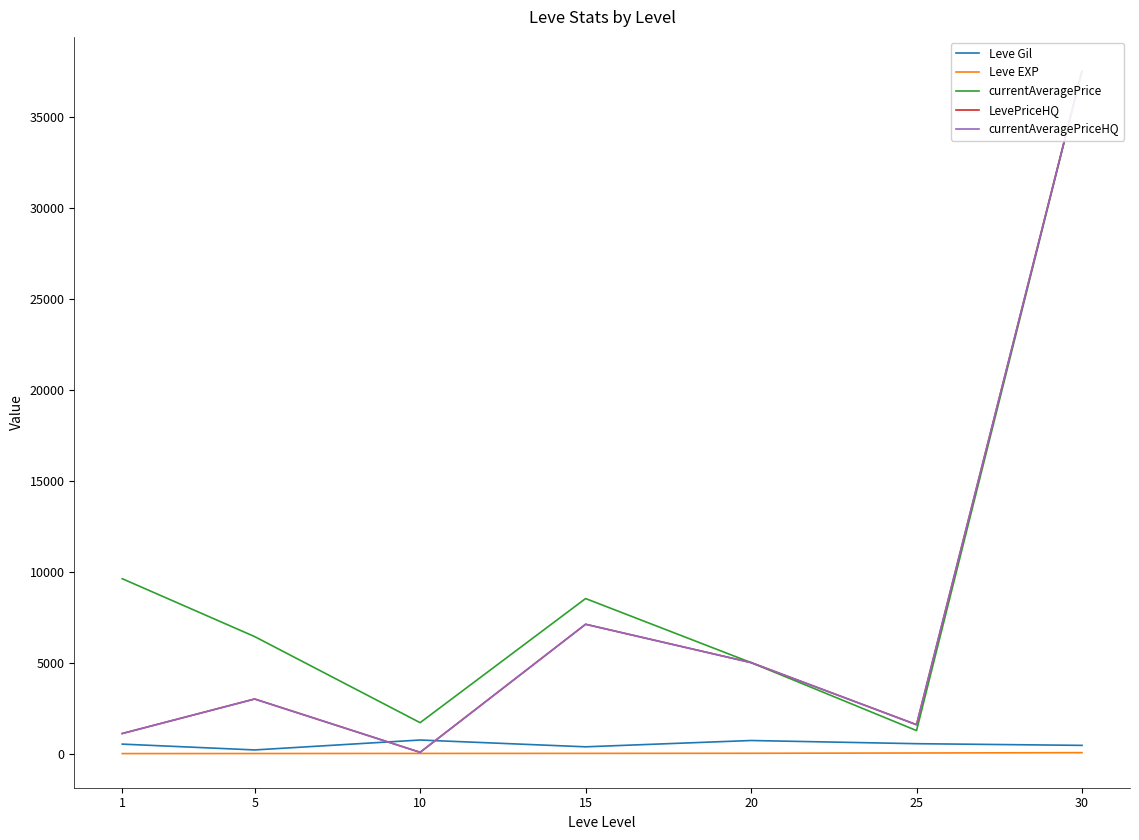

Reading right to left, what are all the values shown in this chart?

Leve Gil: 30=452.5	25=545.0	20=720.0	15=373.3	10=746.7	5=201.7	1=521.7
Leve EXP: 30=52.8	25=33.7	20=18.0	15=12.7	10=9.5	5=4.8	1=1.0
currentAveragePrice: 30=37500.0	25=1264.3	20=5000.0	15=8518.5	10=1699.7	5=6428.7	1=9608.5
LevePriceHQ: 30=37500.0	25=1588.2	20=5000.0	15=7105.5	10=71.2	5=3000.0	1=1103.7
currentAveragePriceHQ: 30=37500.0	25=1588.2	20=5000.0	15=7105.5	10=71.2	5=3000.0	1=1103.7